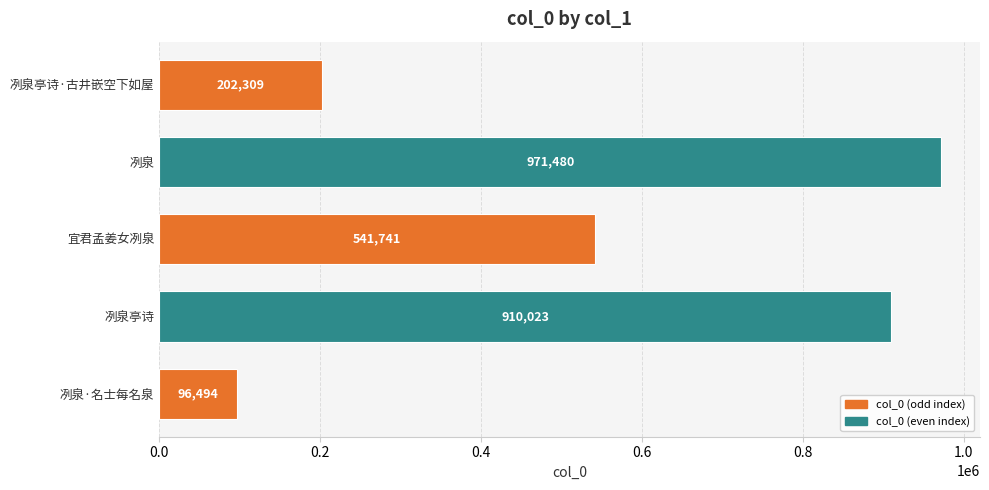

At which label is the value closest to 533987?

宜君孟姜女冽泉